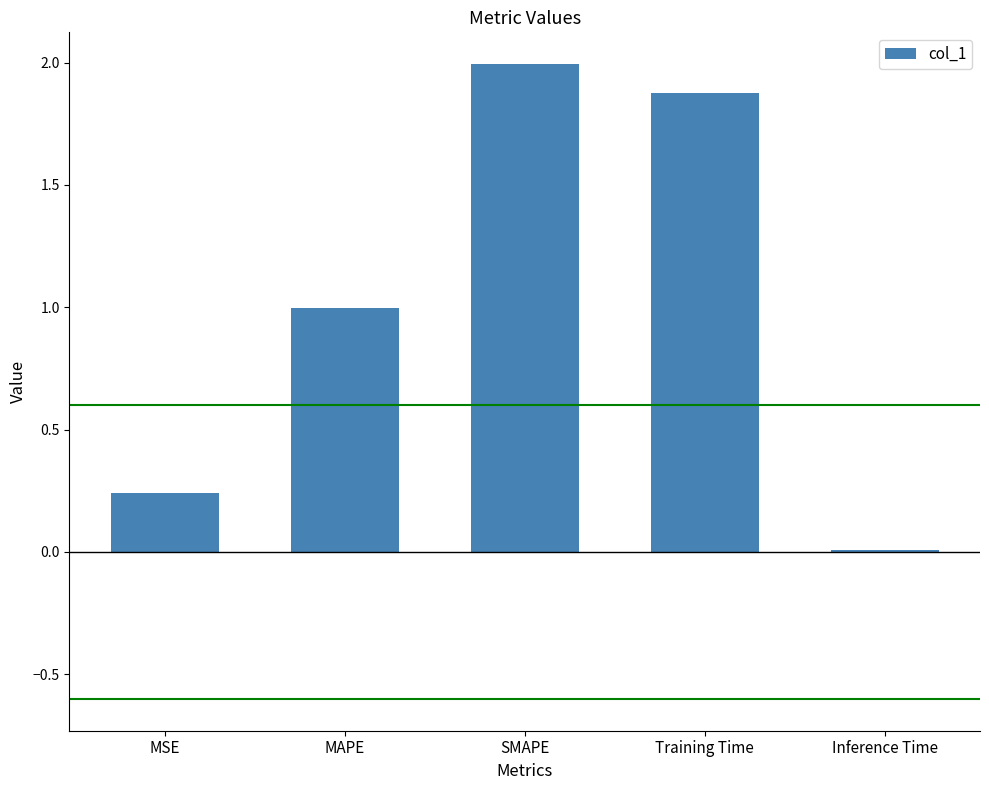

What is the sum of the values at Training Time and SMAPE?

3.9